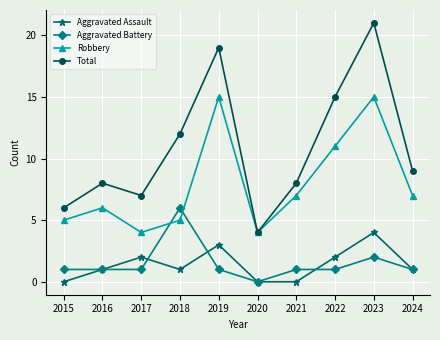

Is it true that Robbery equals 3 at 2020?

False